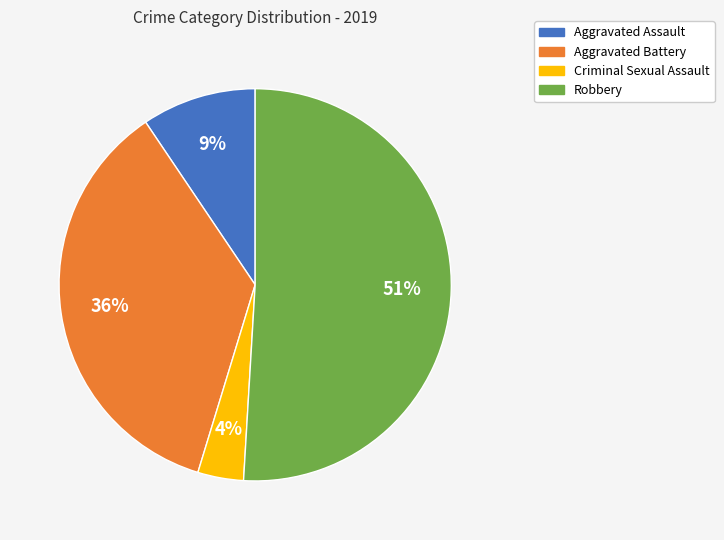

How many segments does this pie chart have?

4